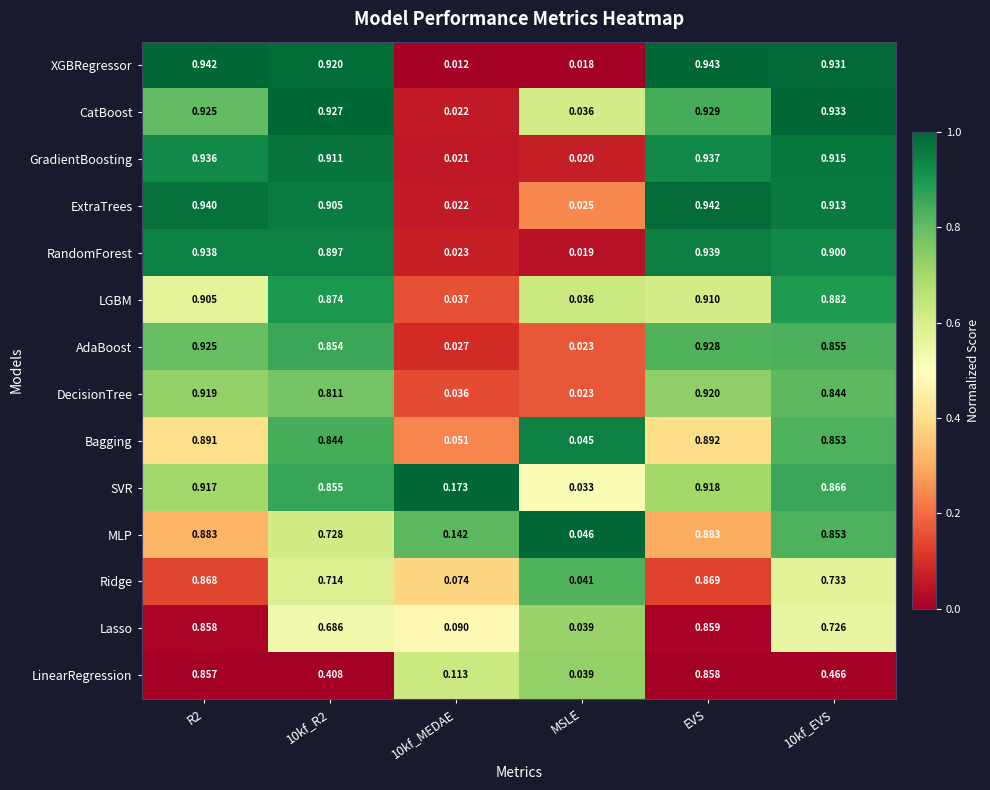

At which category does the chart reach its minimum across all series?

10kf_MEDAE